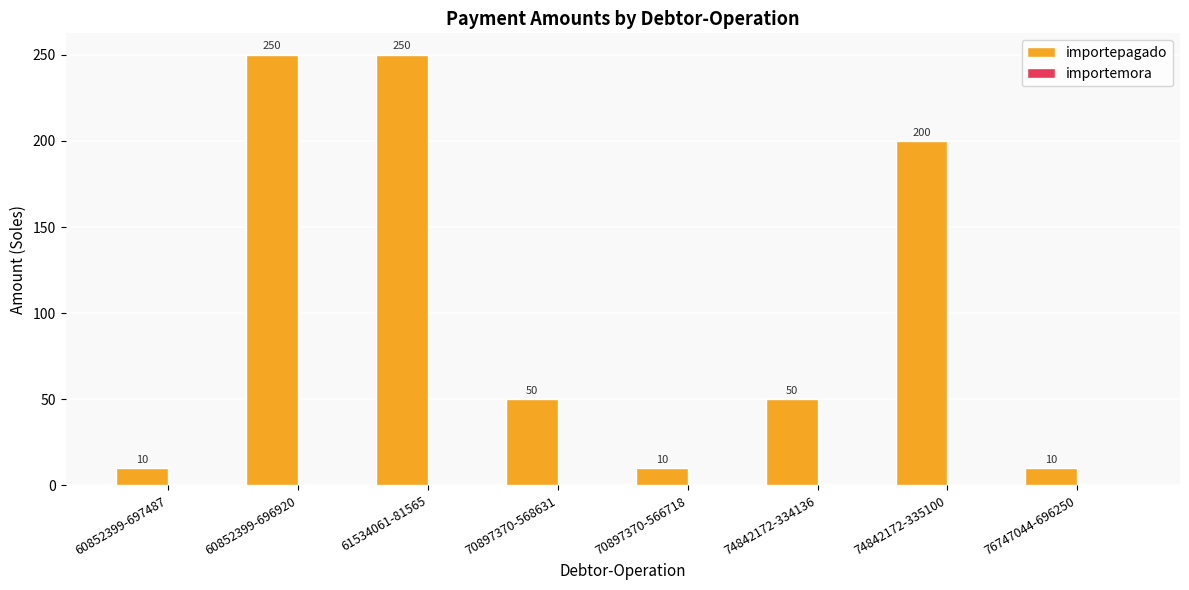

The chart shows a value of 200 at 74842172-335100. True or false?

True